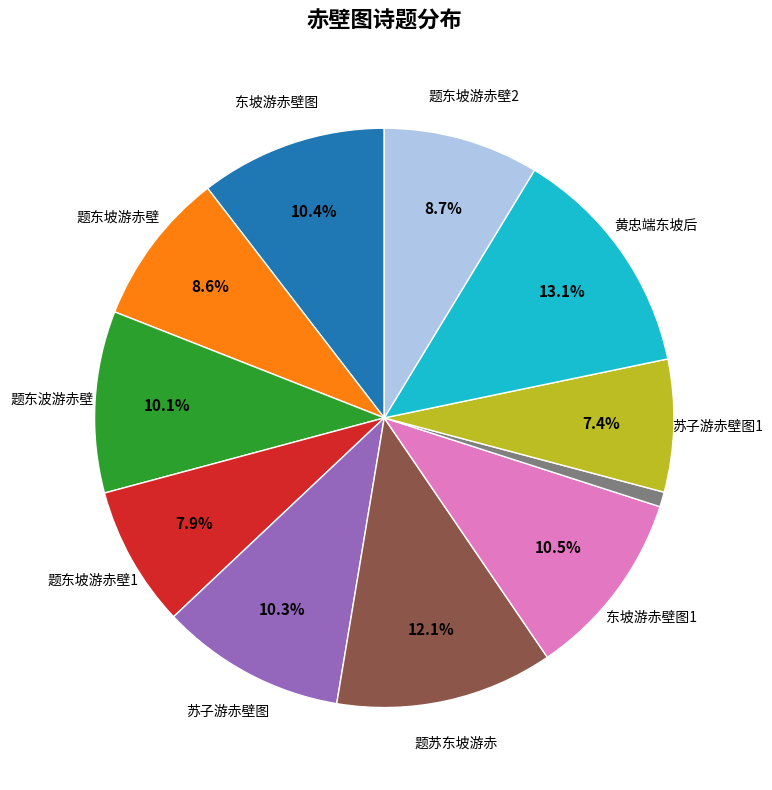

Is there any slice that represents more than half of the pie?

No